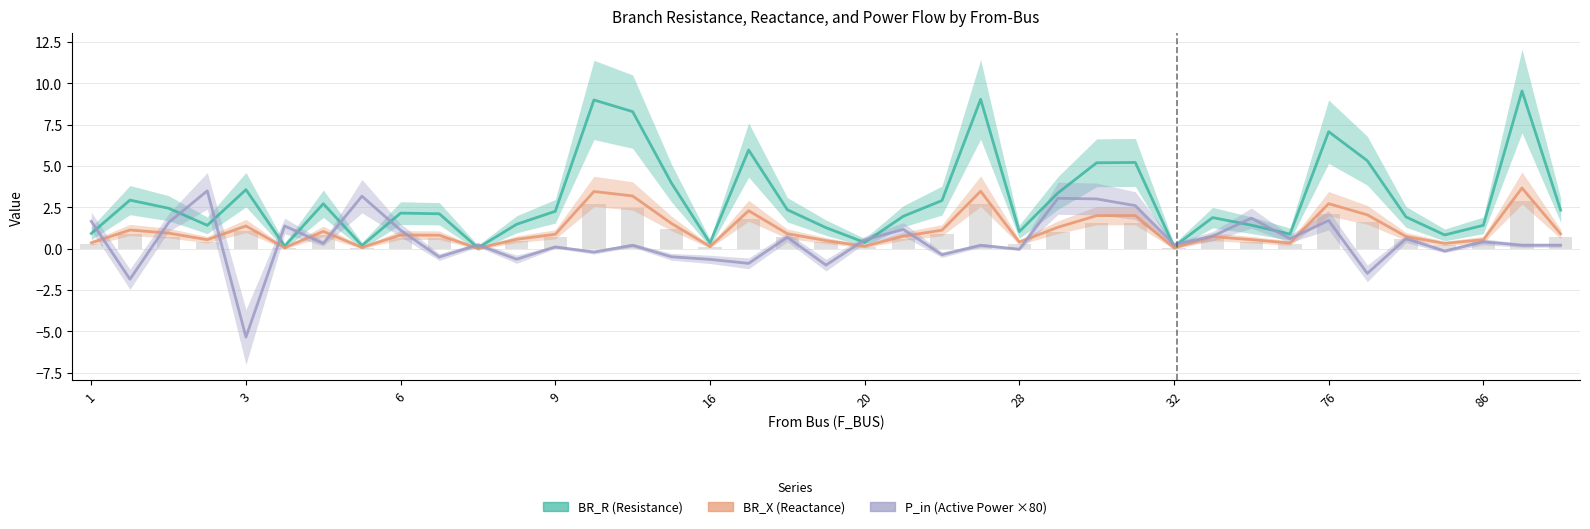

Rank the series at 32 from lowest to highest value.

BR_X, BR_R, P_in (×80)